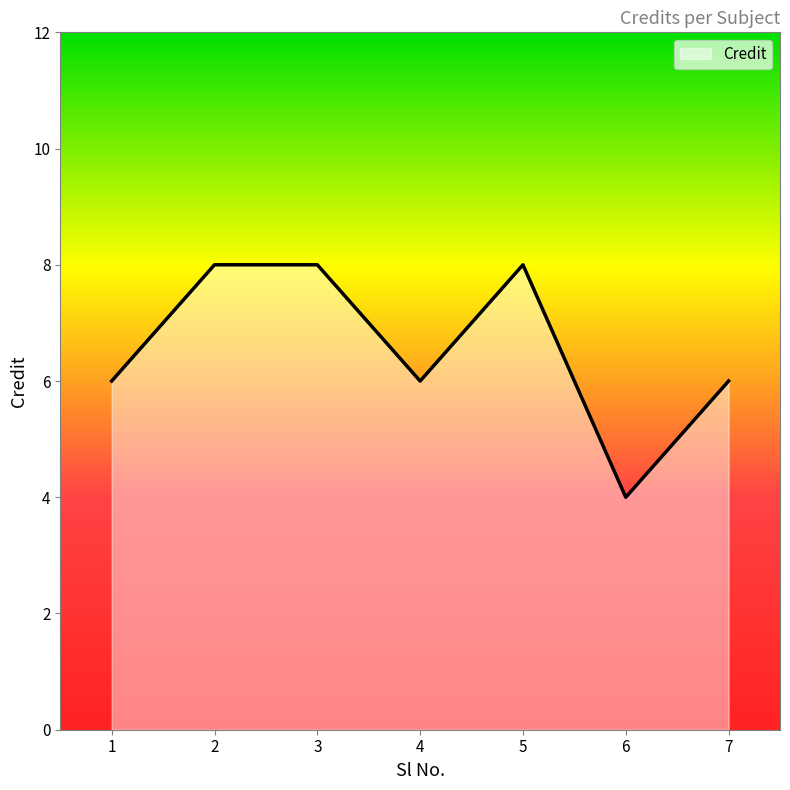

Which has a higher value, 5 or 7?

5